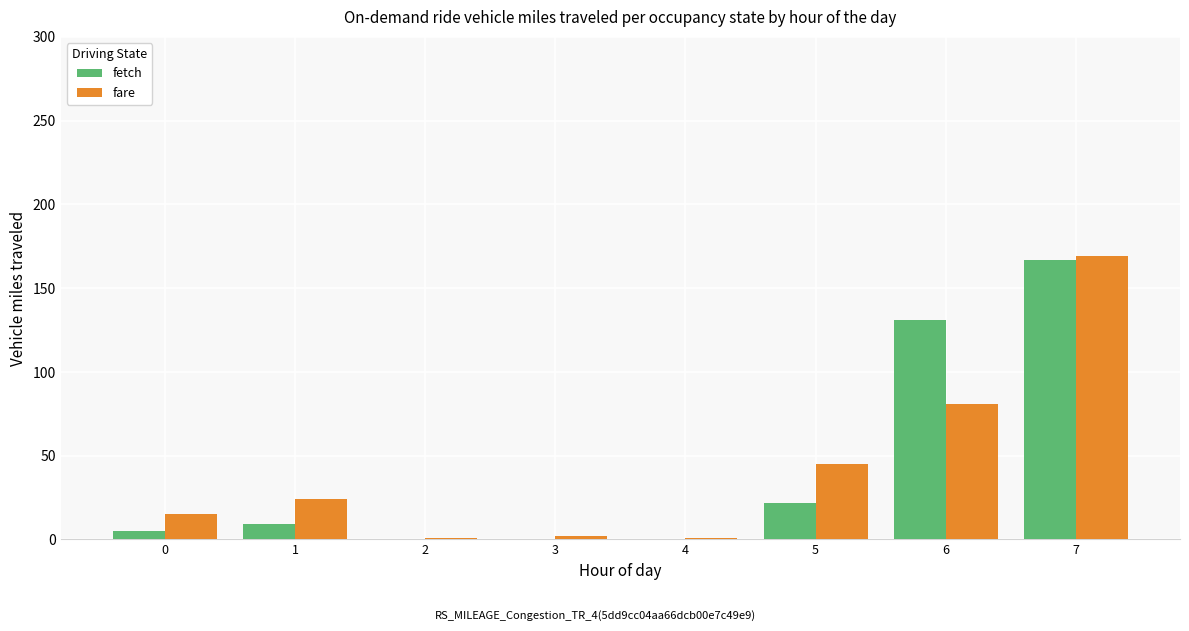

Between 4 and 6, which series saw the biggest shift?

fetch